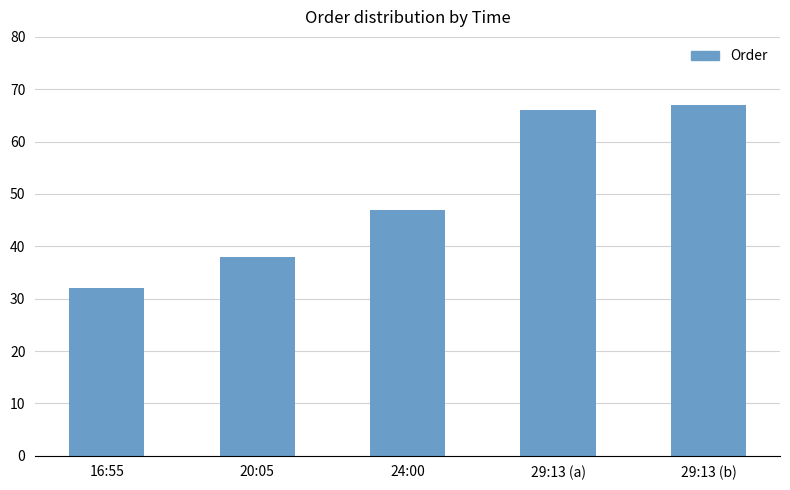

How many data points does each series have?

5